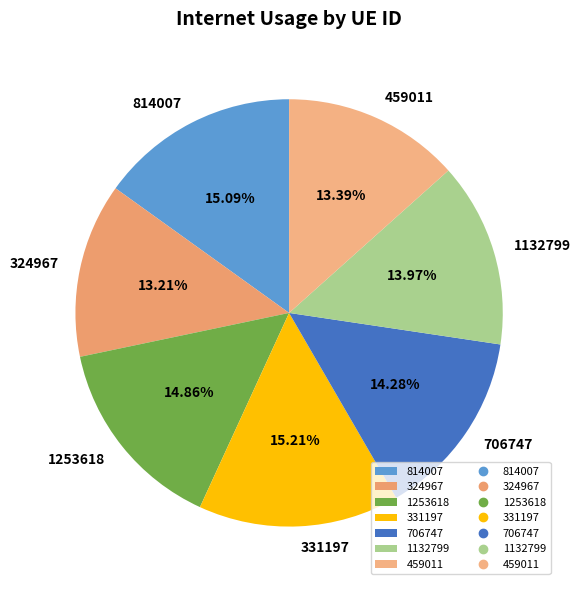

Does 1253618 account for over 50% of the chart?

No